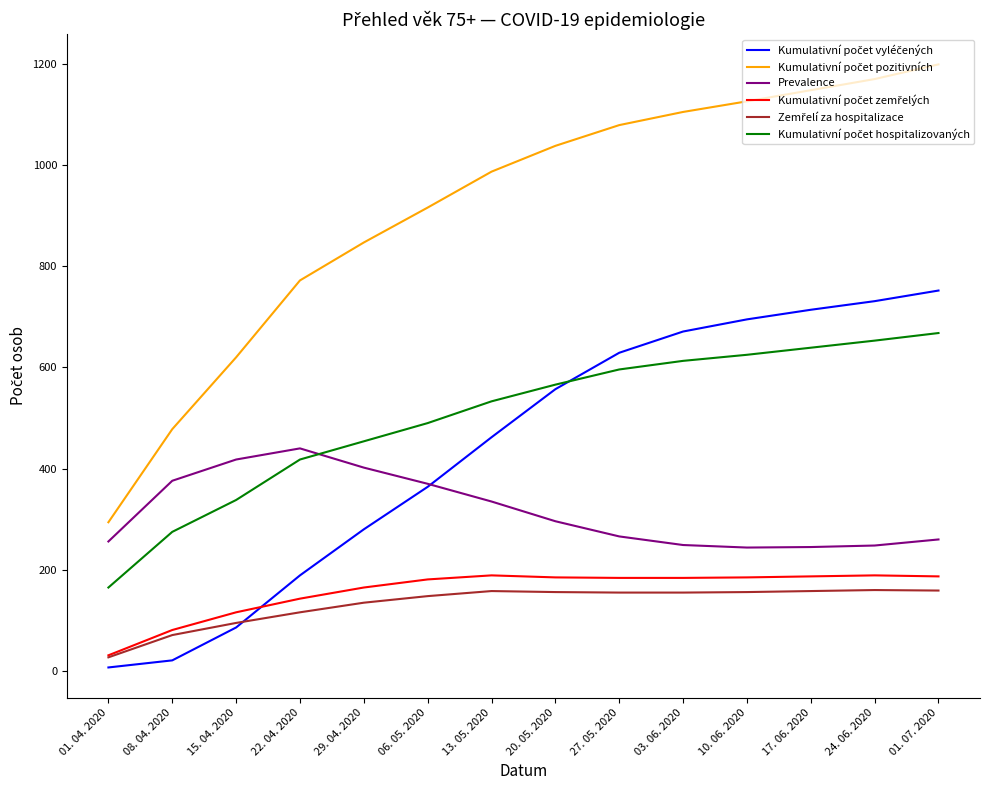

What is the greatest value displayed?

1199